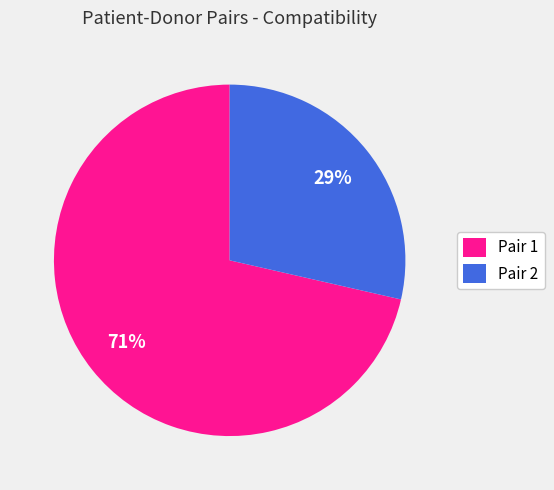

Which slice is the smallest?

Pair 2